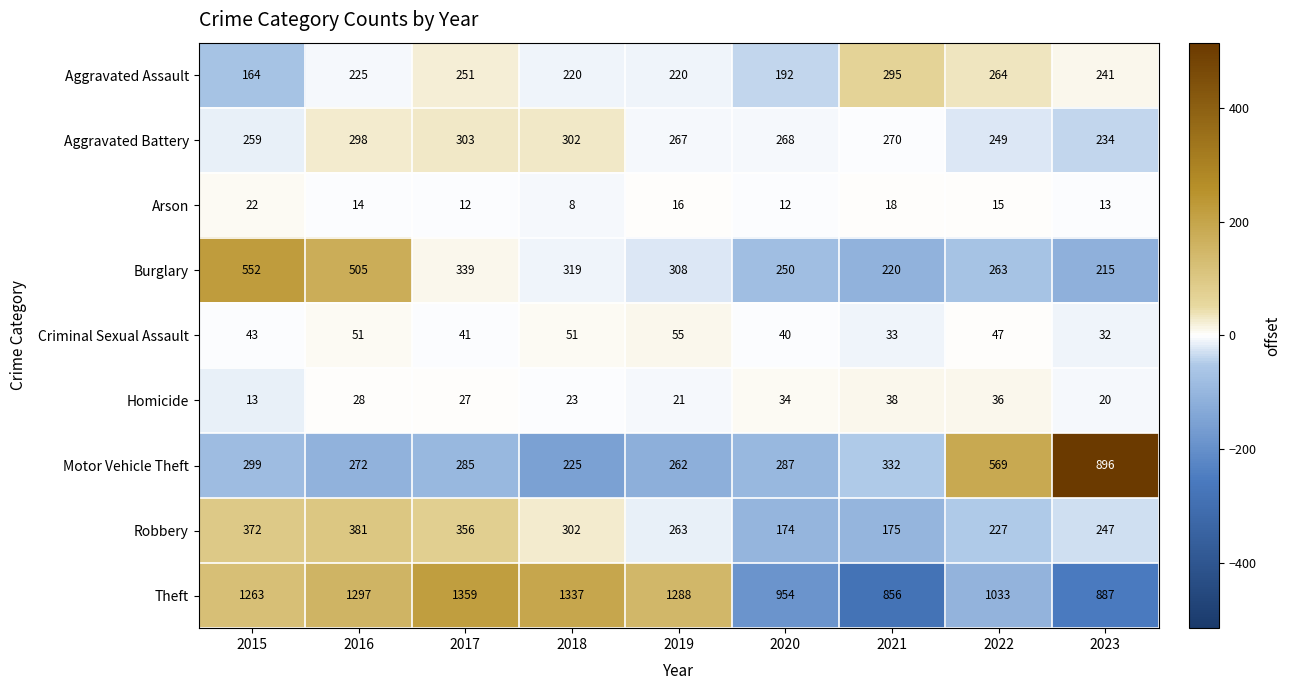

What is the difference between the second highest and minimum values in the Motor Vehicle Theft series?

344